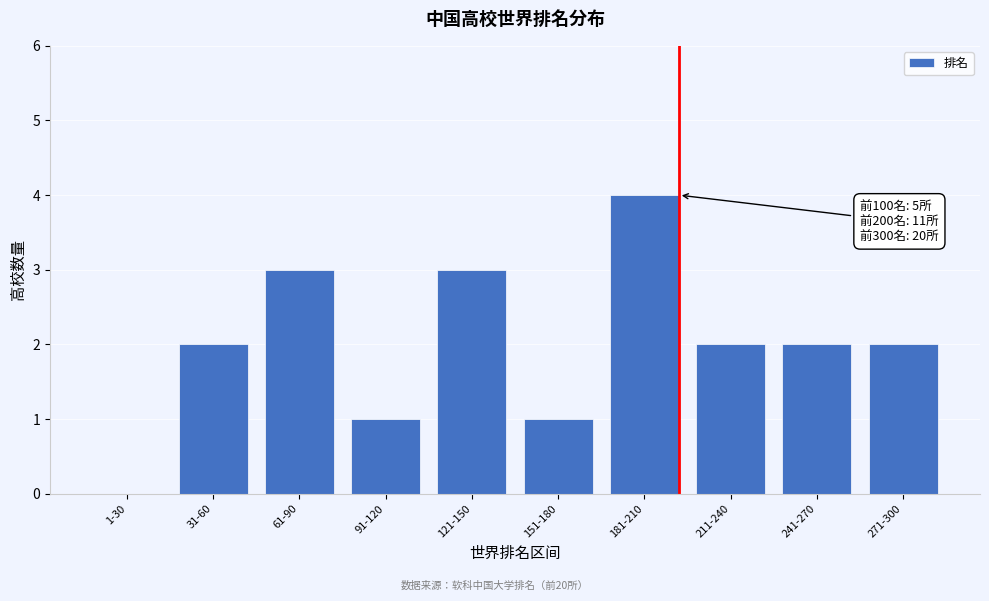

Reading left to right, what are all the values shown in this chart?

1-30=0	31-60=2	61-90=3	91-120=1	121-150=3	151-180=1	181-210=4	211-240=2	241-270=2	271-300=2